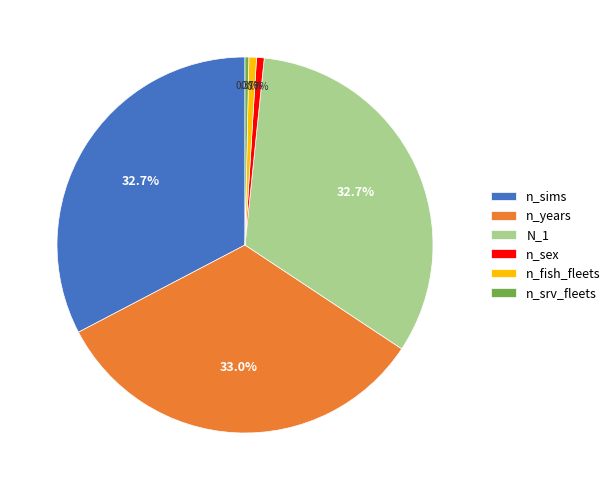

How many segments does this pie chart have?

6